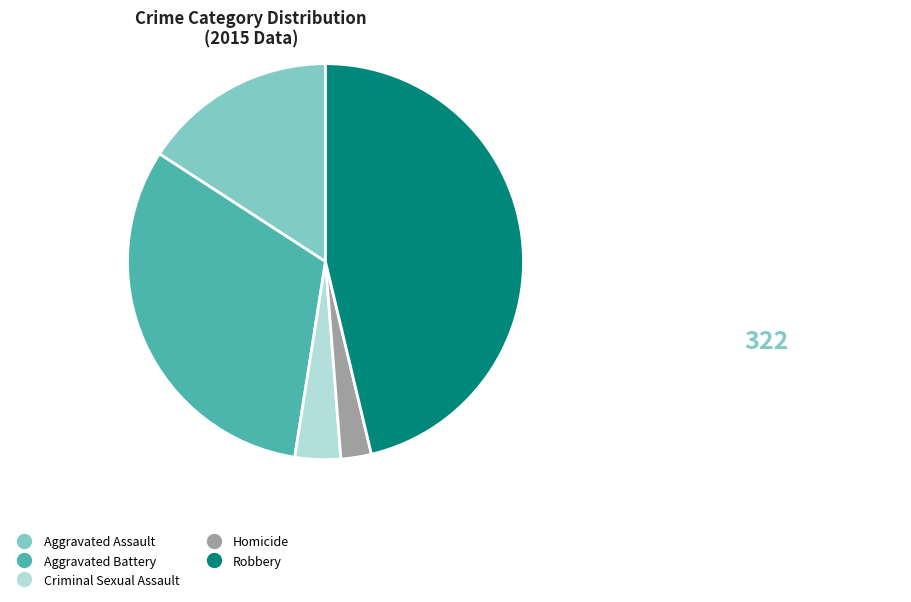

Which has a higher value, Criminal Sexual Assault or Aggravated Battery?

Aggravated Battery